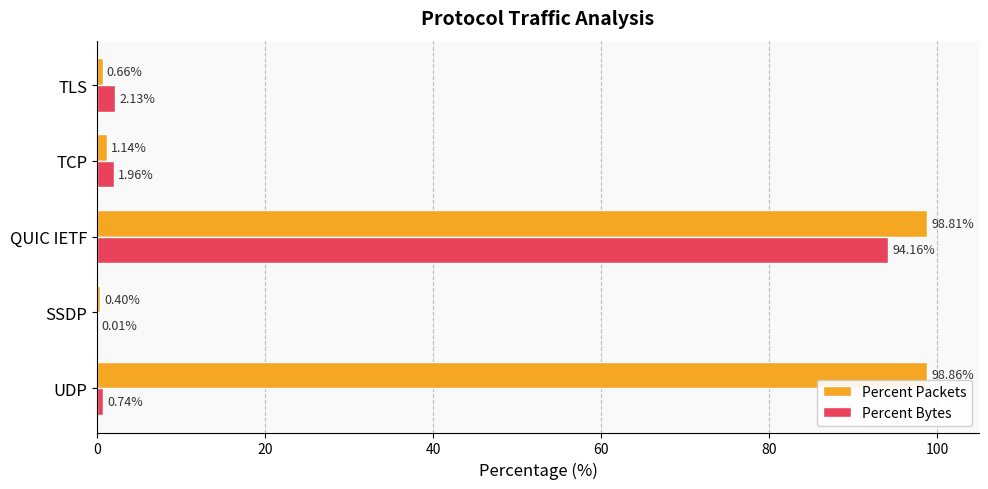

What is the sum of all Percent Packets values?

199.9